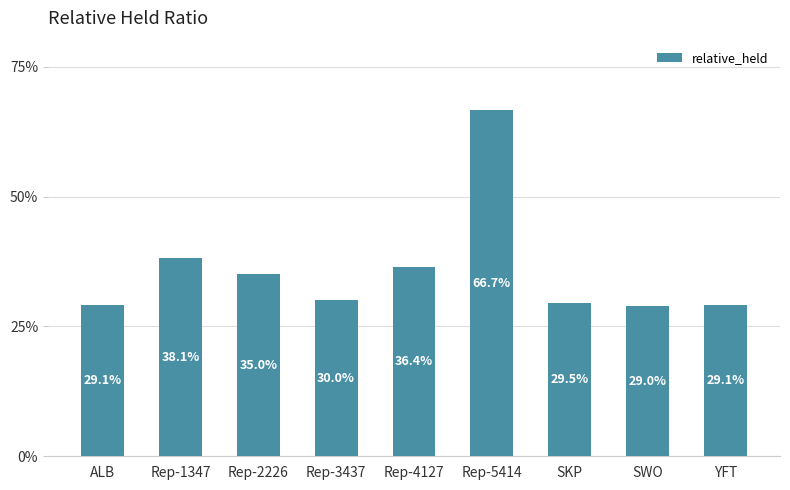

True or false: the data shows 0.1 at YFT.

False